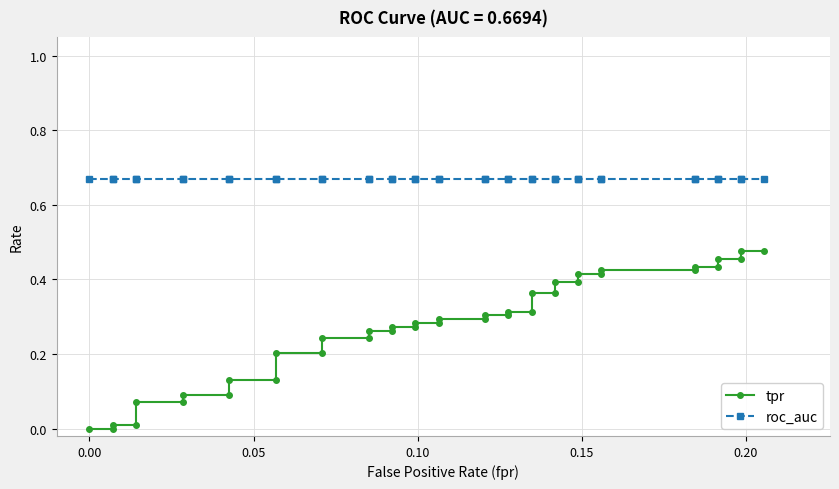

Reading left to right, extract all data points from this chart.

tpr: 0.0	0.0	0.0	0.0	0.1	0.1	0.1	0.1	0.1	0.1	0.2	0.2	0.2	0.2	0.3	0.3	0.3	0.3	0.3	0.3	0.3	0.3	0.3	0.3	0.3	0.3	0.4	0.4	0.4	0.4	0.4	0.4	0.4	0.4	0.4	0.4	0.5	0.5	0.5	0.5
roc_auc: 0.7	0.7	0.7	0.7	0.7	0.7	0.7	0.7	0.7	0.7	0.7	0.7	0.7	0.7	0.7	0.7	0.7	0.7	0.7	0.7	0.7	0.7	0.7	0.7	0.7	0.7	0.7	0.7	0.7	0.7	0.7	0.7	0.7	0.7	0.7	0.7	0.7	0.7	0.7	0.7